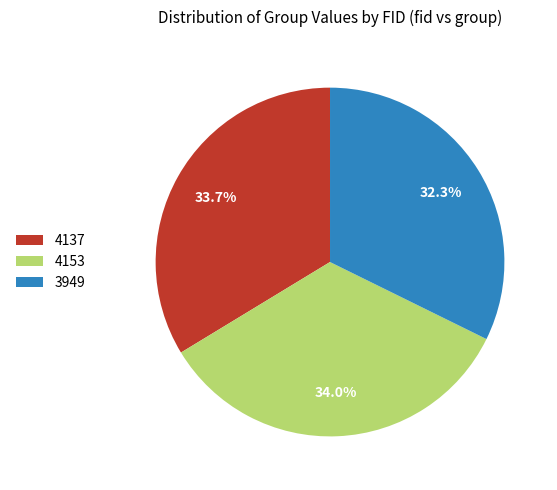

To the nearest percent, what percentage of the pie is 4137?

34%